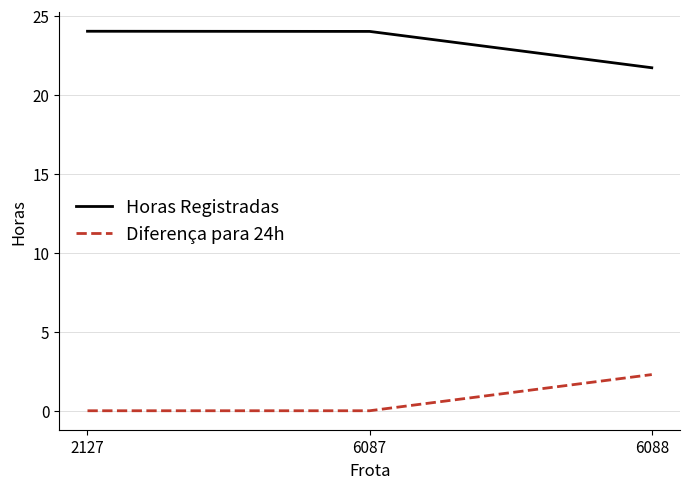

What is the total value across all series at 6087?

24.0